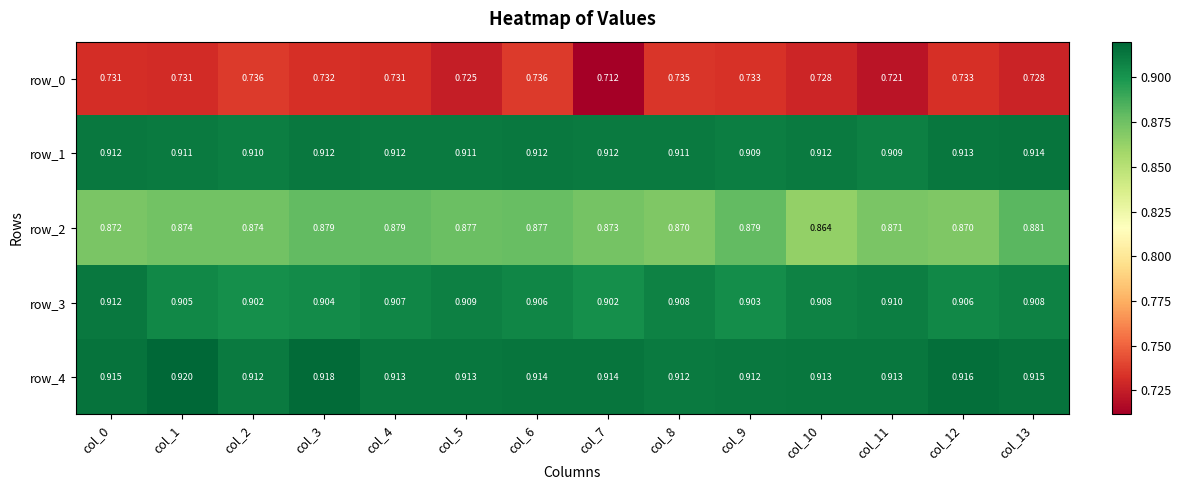

True or false: row_2 has a value of 0.9 at col_0.

True